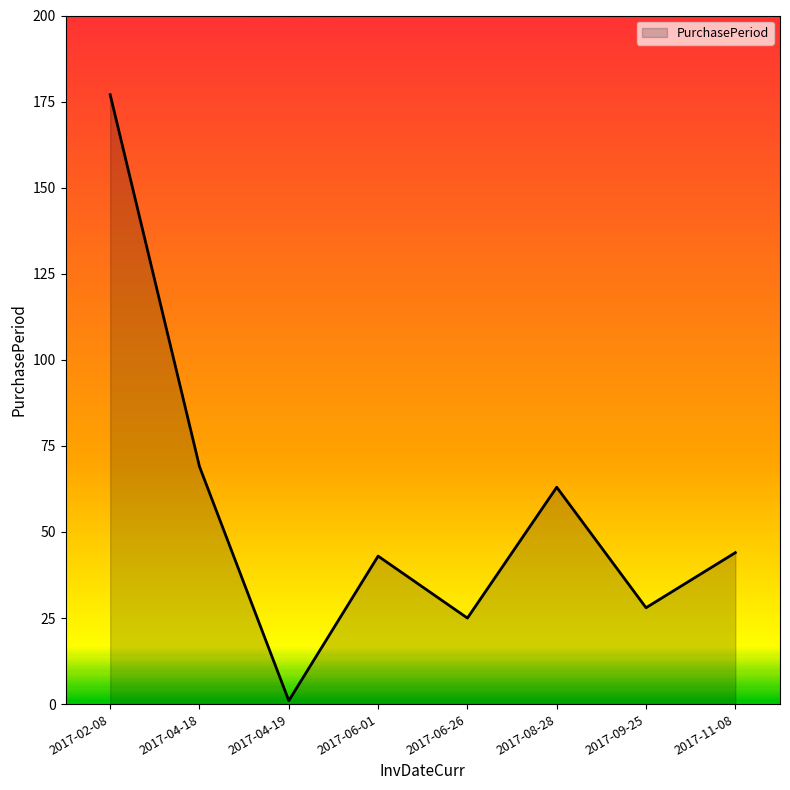

How many lines are shown in the chart?

1